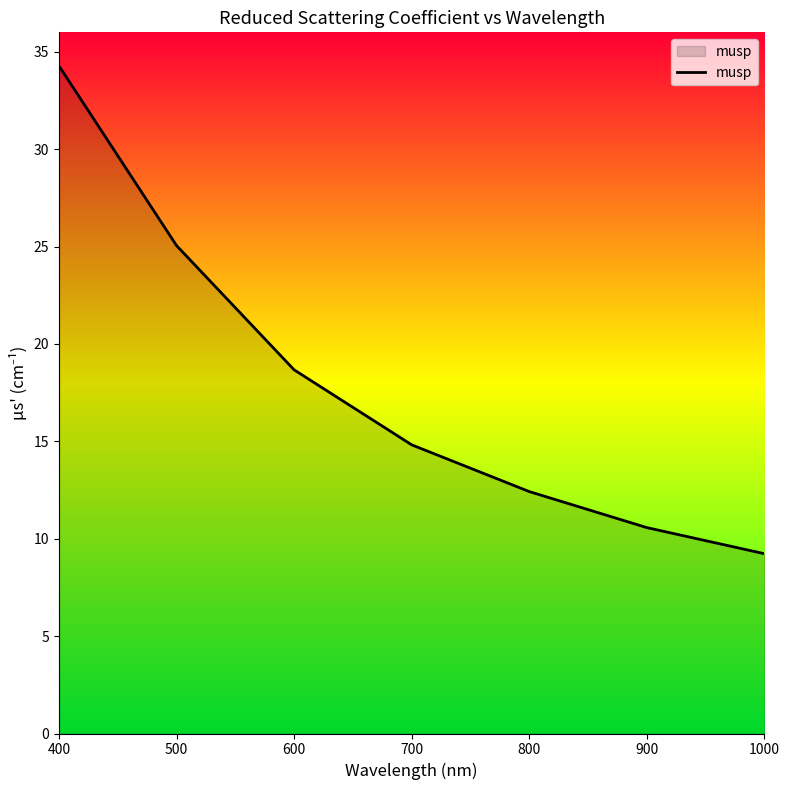

How many lines are shown in the chart?

1